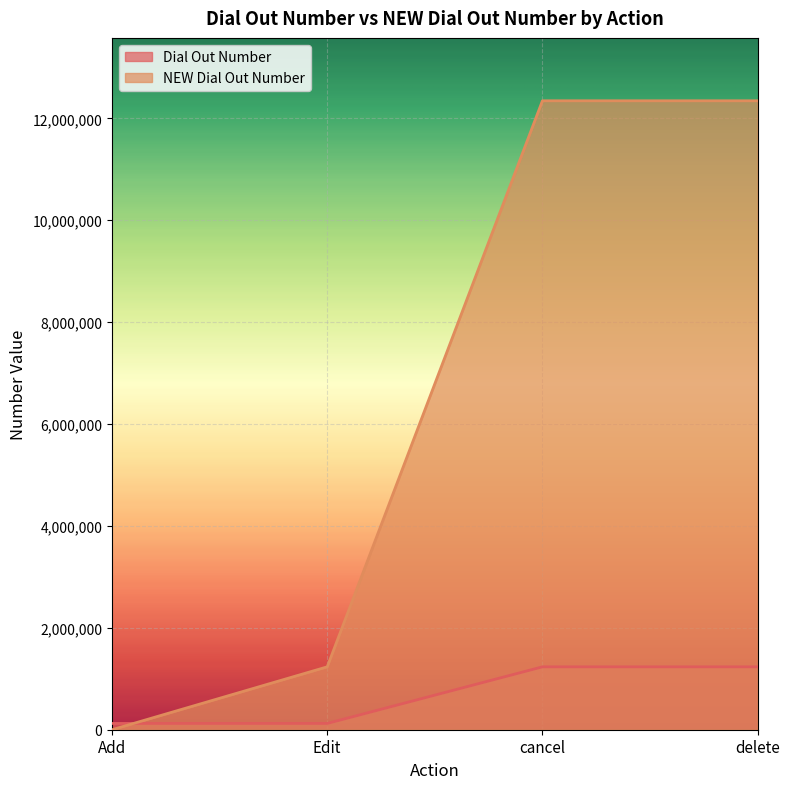

What is the greatest value displayed?

12345678